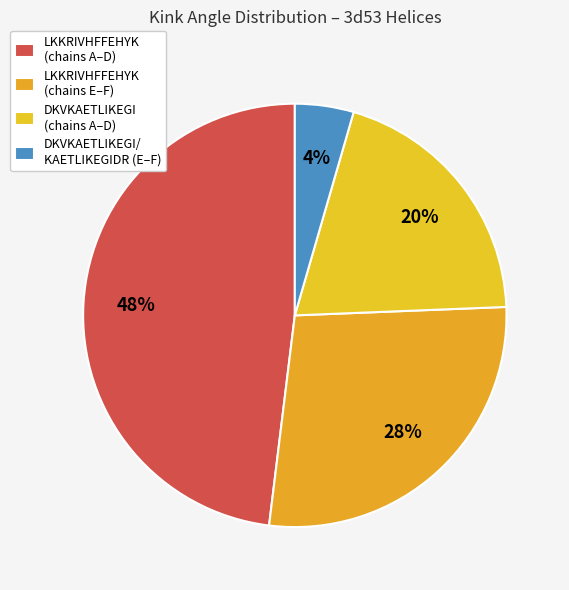

How many slices are in this pie chart?

4